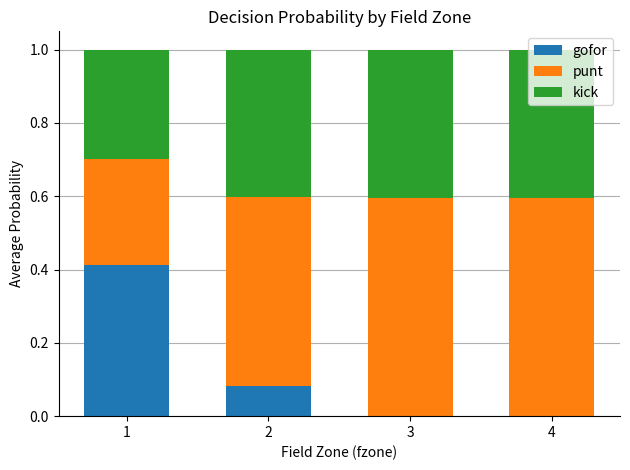

Are the bars horizontal?

No